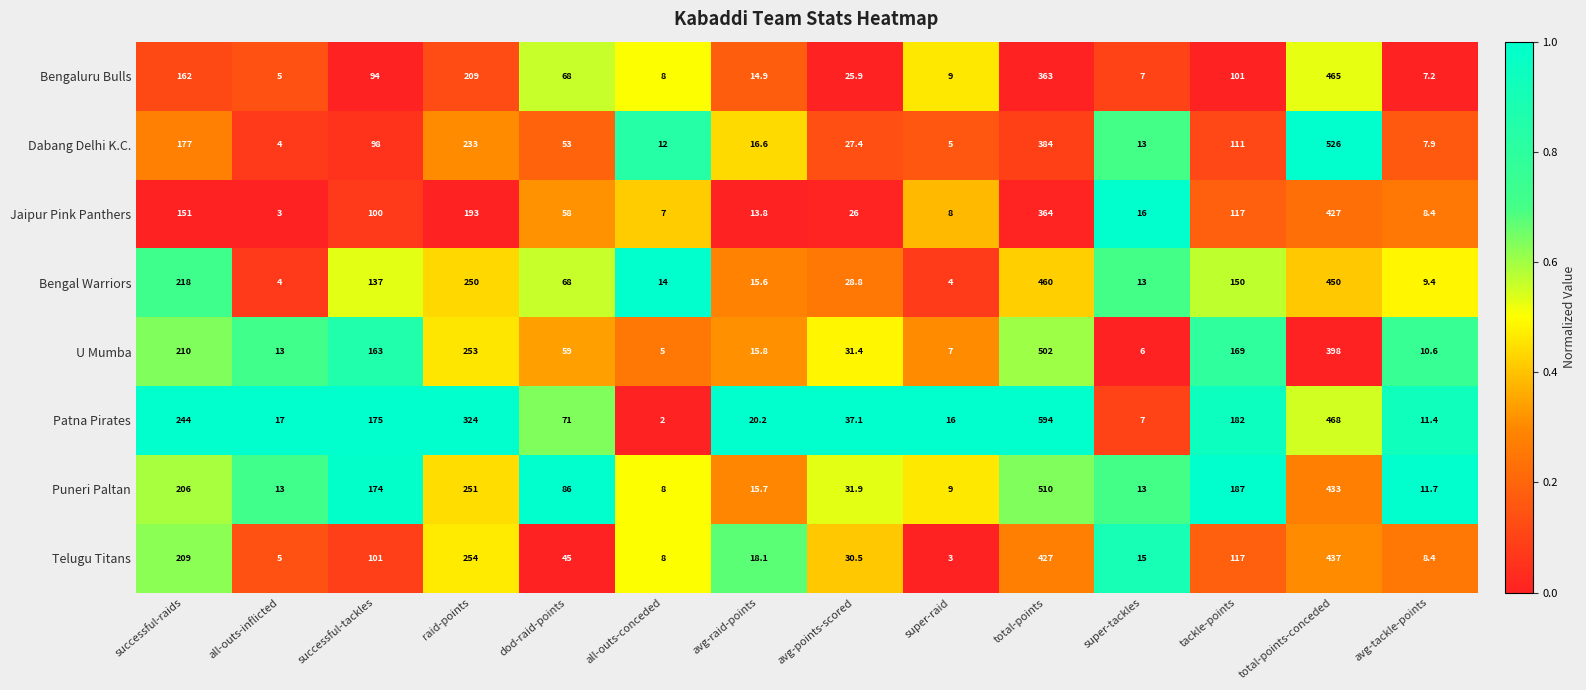

List the labels in order of Telugu Titans value, smallest first.

super-raid, all-outs-inflicted, all-outs-conceded, avg-tackle-points, super-tackles, avg-raid-points, avg-points-scored, dod-raid-points, successful-tackles, tackle-points, successful-raids, raid-points, total-points, total-points-conceded